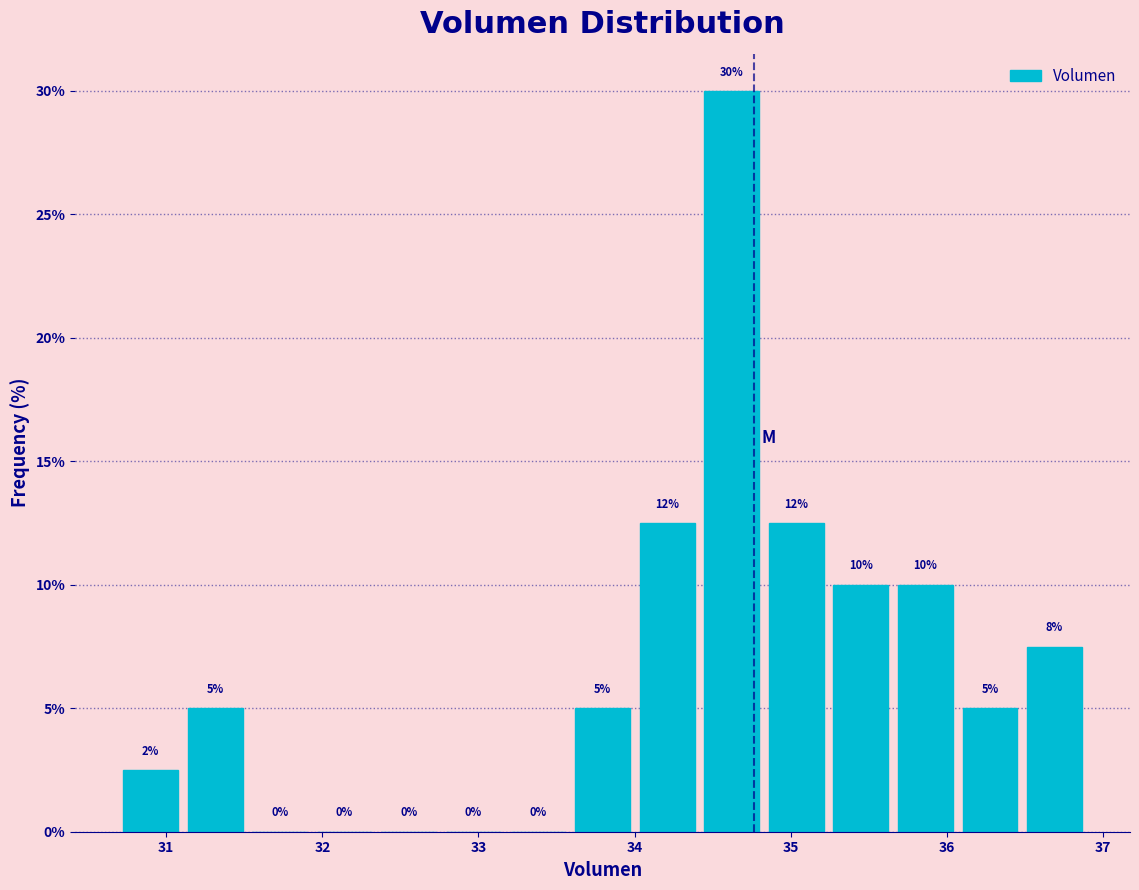

Which range on the x-axis has the tallest bar?

34.4 to 34.8